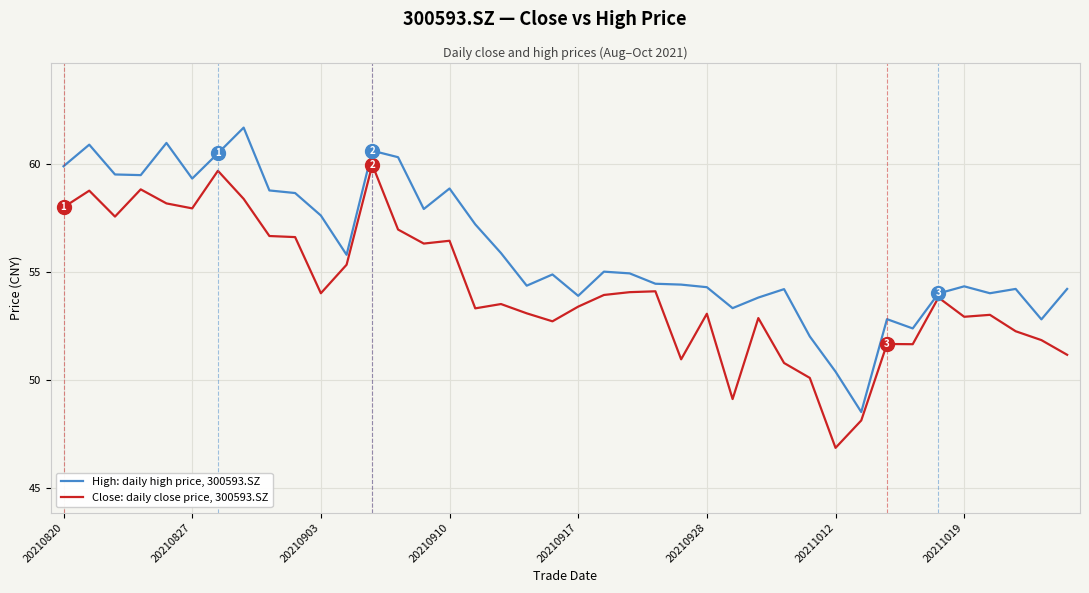

Which series has the largest total across all categories?

High: daily high price, 300593.SZ